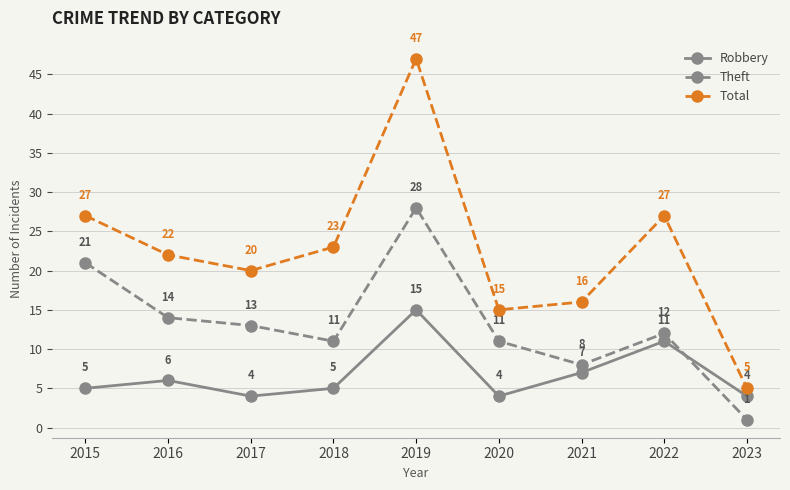

Rank the series at 2017 from highest to lowest value.

Total, Theft, Robbery